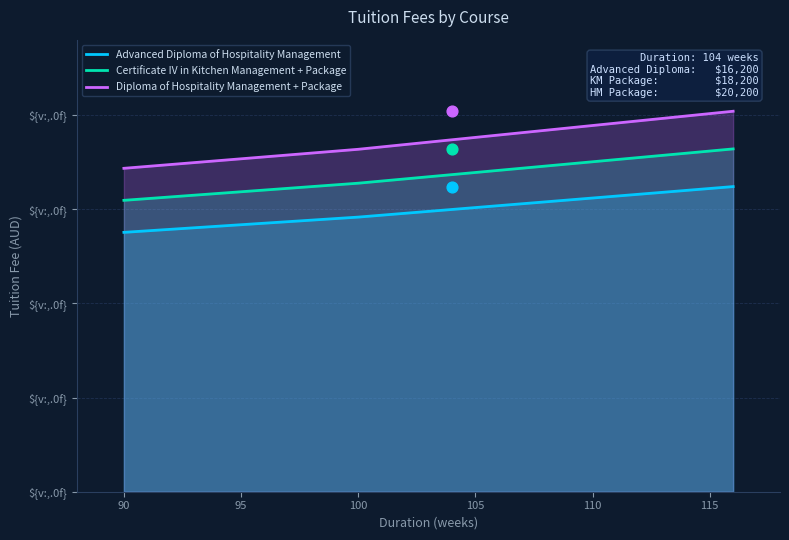

What is the total value across all series at 110?

53235